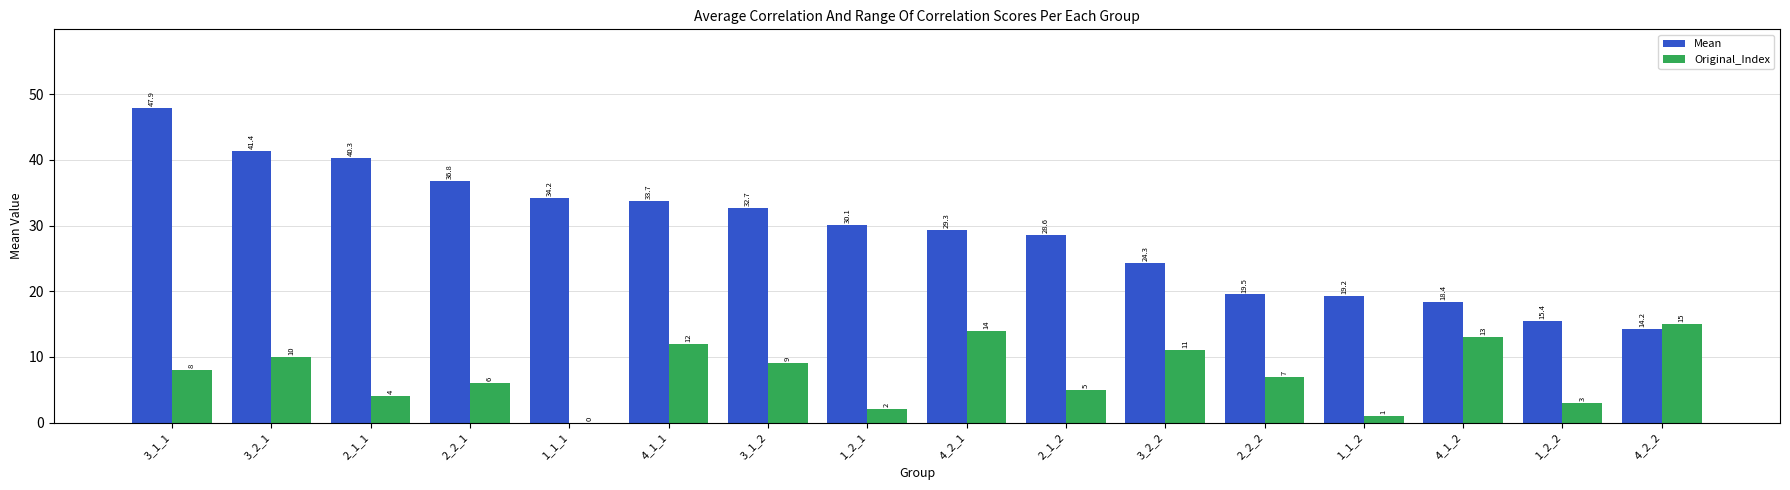

Reading right to left, transcribe all the data shown in this chart.

Mean: 14.2	15.4	18.4	19.2	19.5	24.3	28.6	29.3	30.1	32.7	33.7	34.2	36.8	40.3	41.4	47.9
Original_Index: 15.0	3.0	13.0	1.0	7.0	11.0	5.0	14.0	2.0	9.0	12.0	0.0	6.0	4.0	10.0	8.0